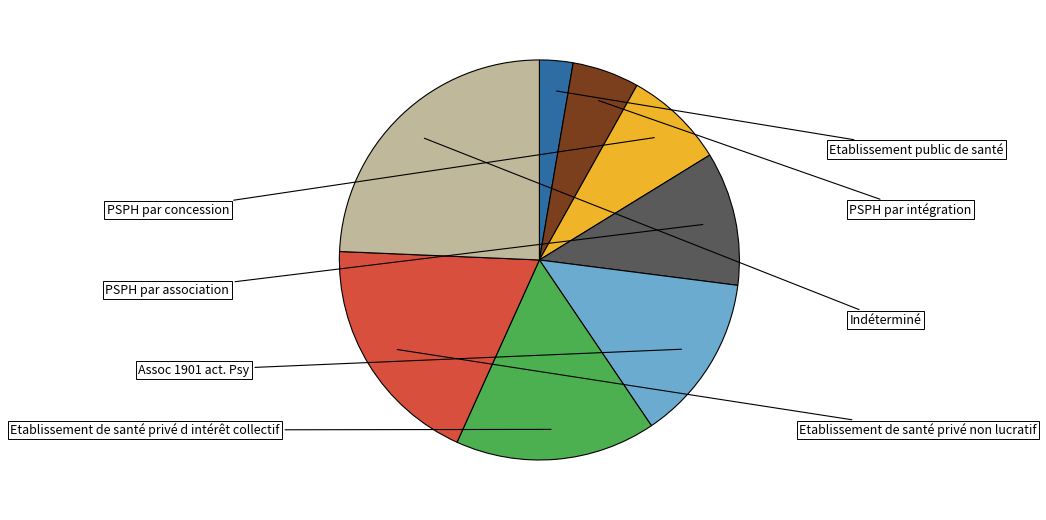

Is there a majority slice in this chart?

No